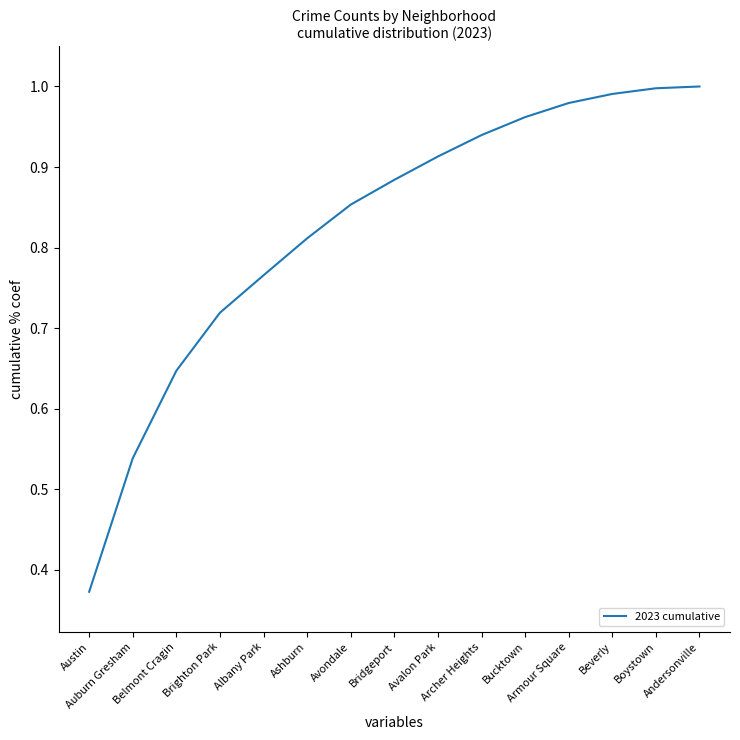

True or false: the data shows 1.7 at Andersonville.

False